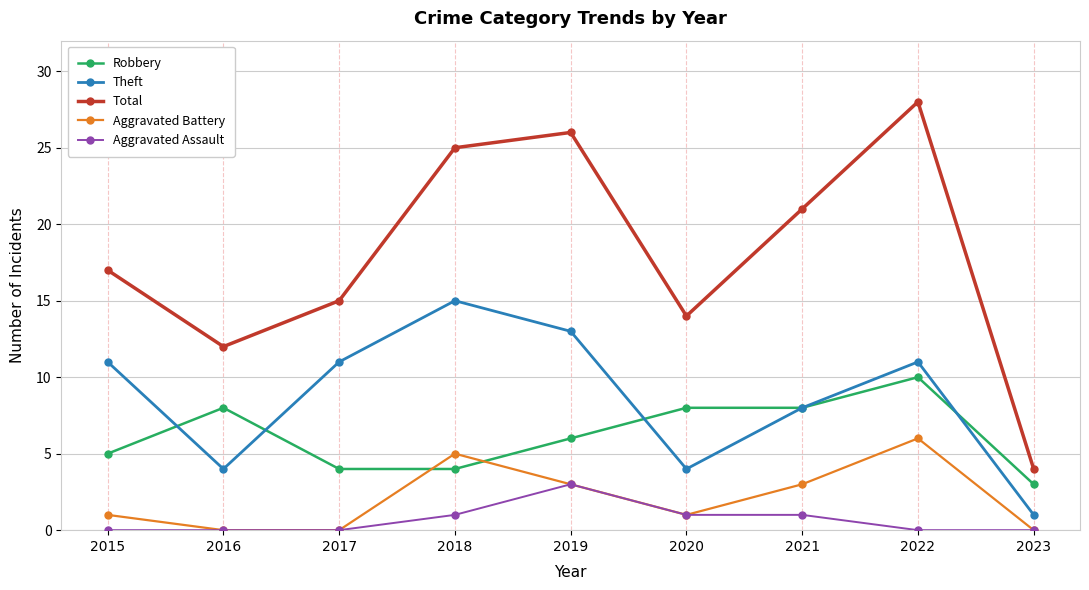

Reading left to right, what are all the values shown in this chart?

Robbery: 5	8	4	4	6	8	8	10	3
Theft: 11	4	11	15	13	4	8	11	1
Total: 17	12	15	25	26	14	21	28	4
Aggravated Battery: 1	0	0	5	3	1	3	6	0
Aggravated Assault: 0	0	0	1	3	1	1	0	0